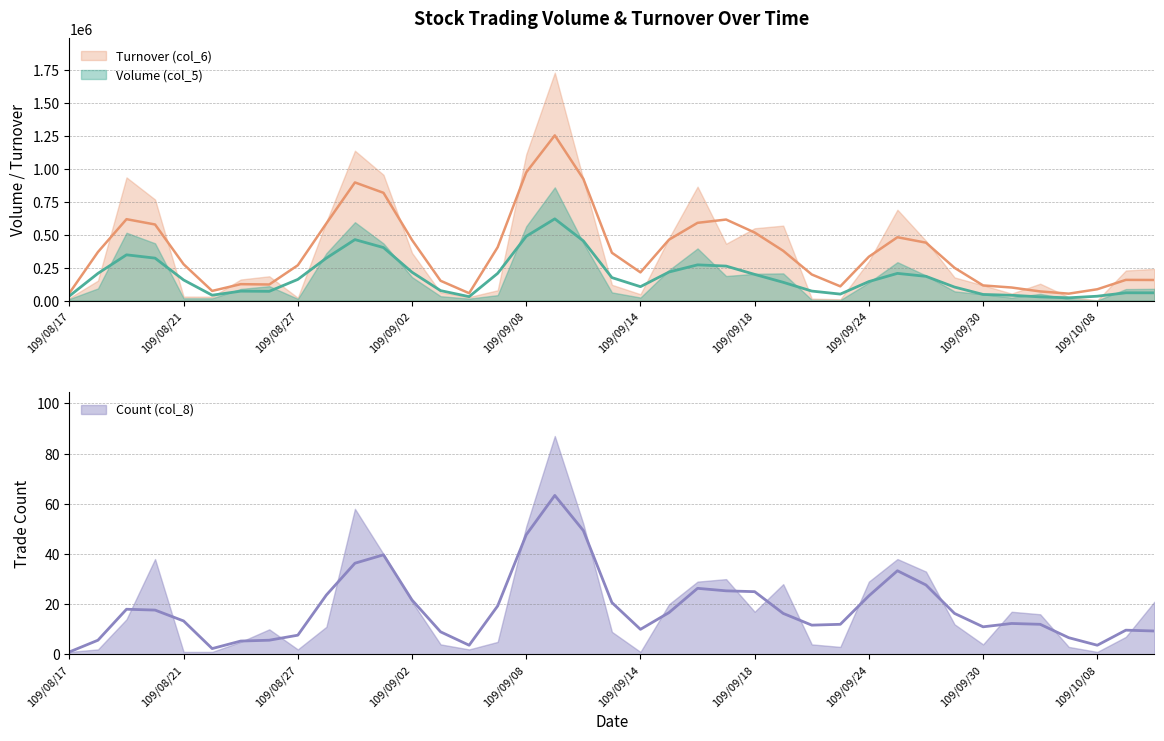

At which category is the sum across all series the highest?

109/09/09